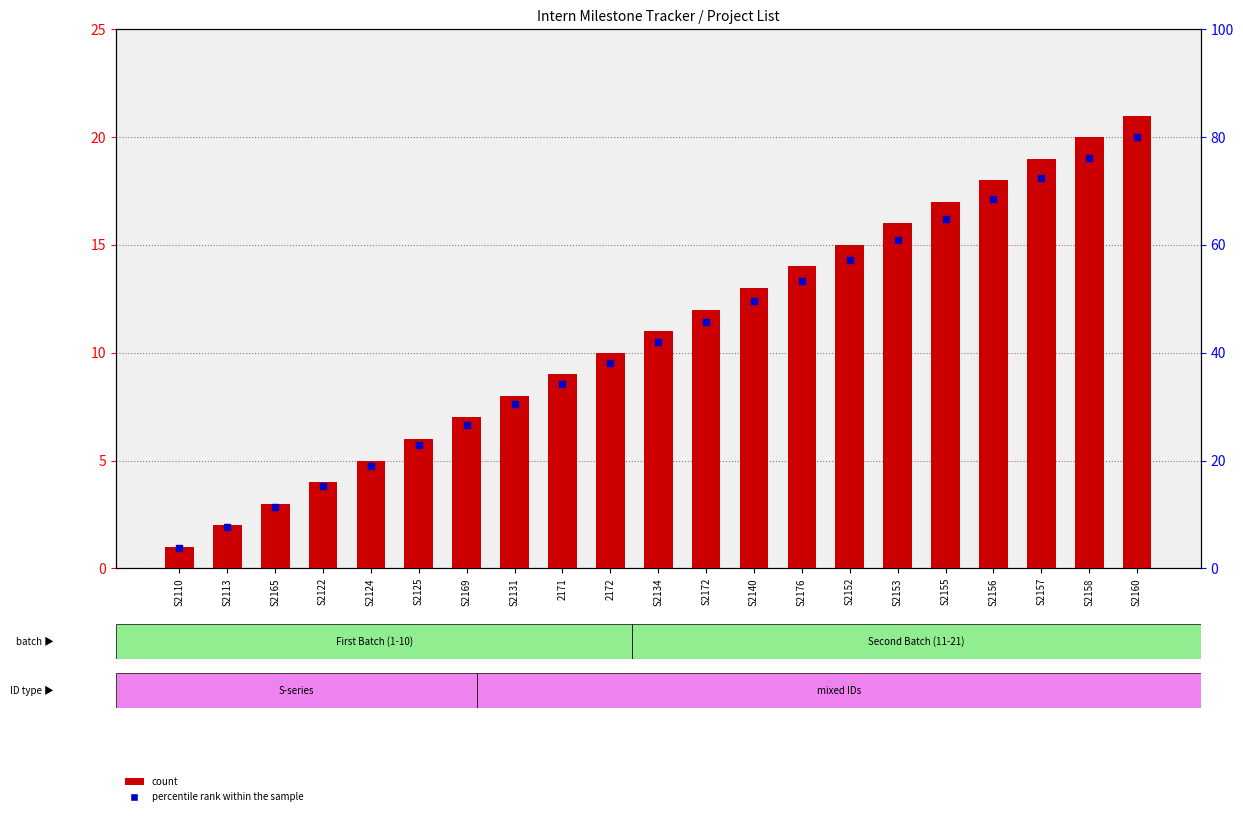

What is the total value across all series at S2152?

29.3